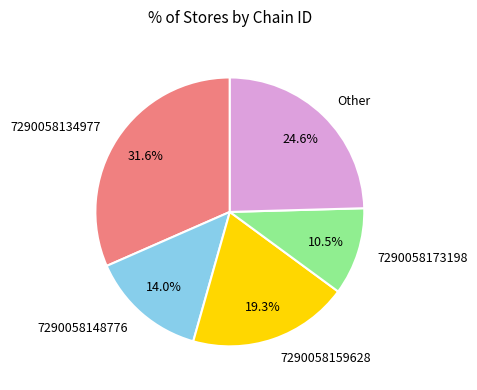

Is it true that 7290058159628 is 19% of the pie?

True